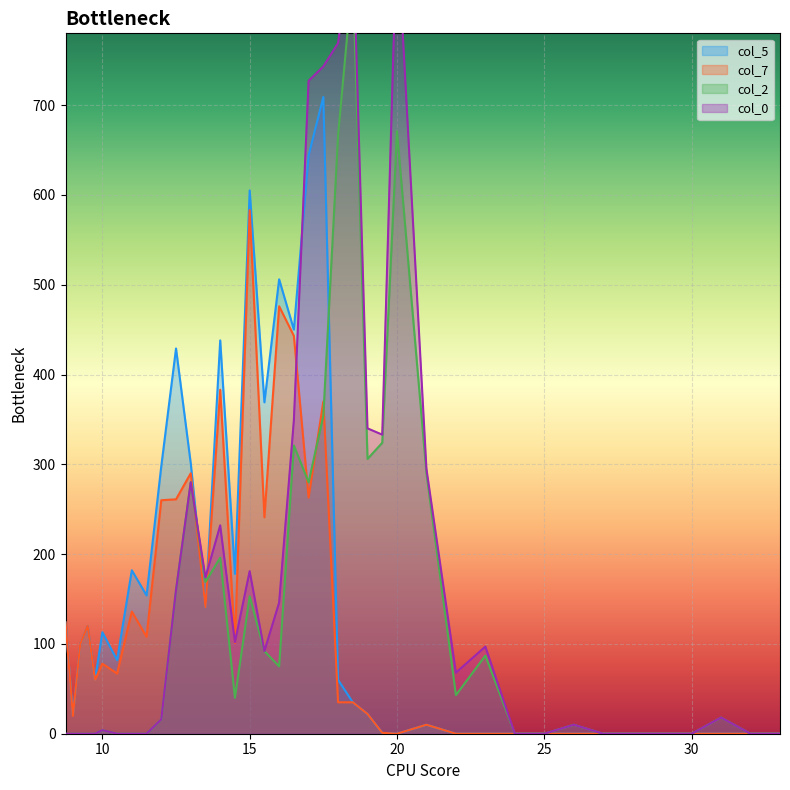

True or false: col_7 and col_5 intersect in this chart.

False